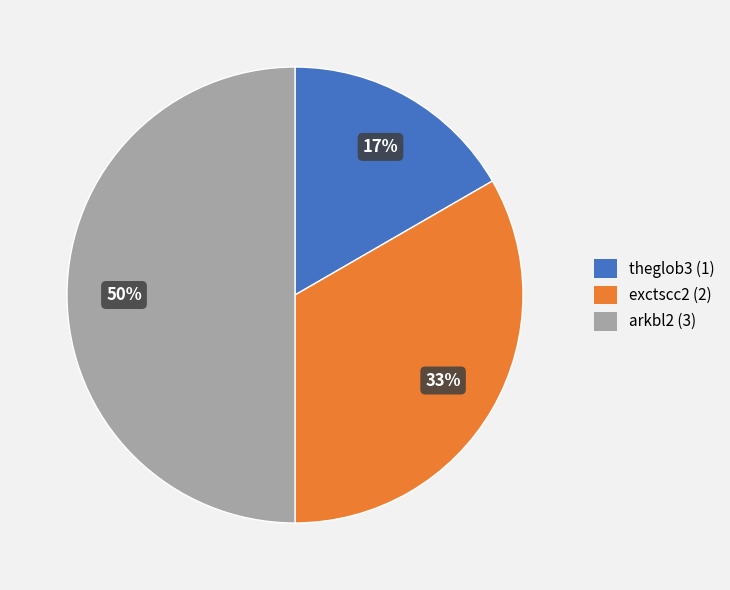

Approximately how many times larger is the value at exctscc2 (2) compared to arkbl2 (3)?

0.7